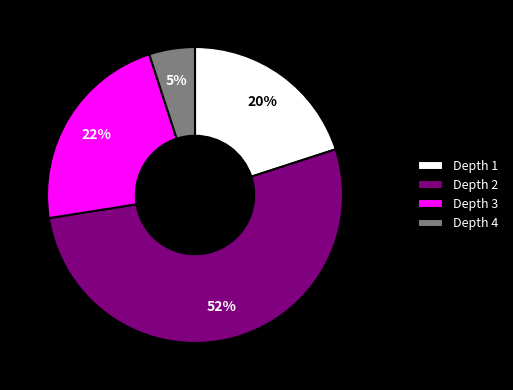

True or false: Depth 2 accounts for 43% of the total.

False